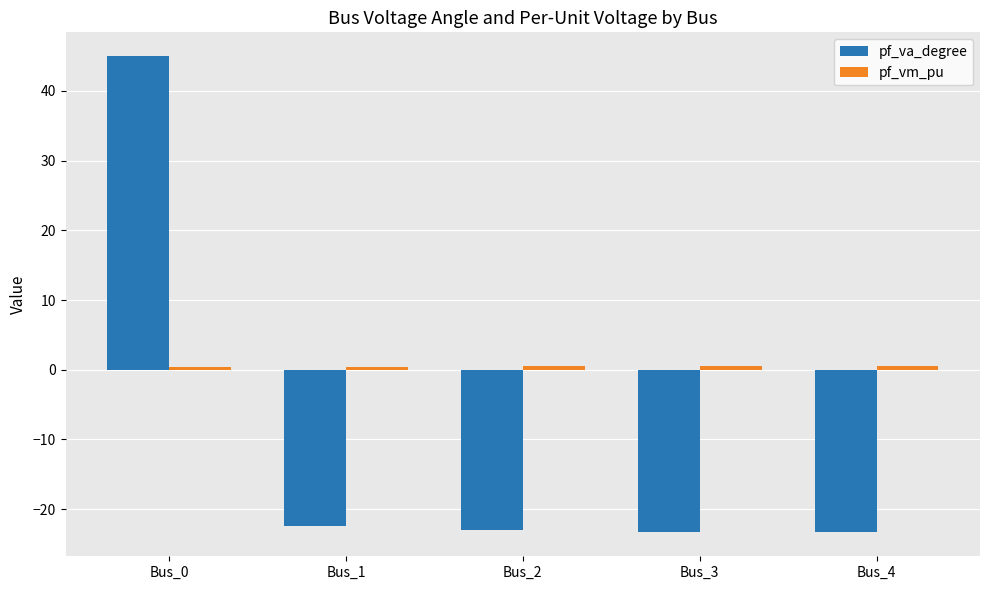

What is the smallest value displayed?

-23.3